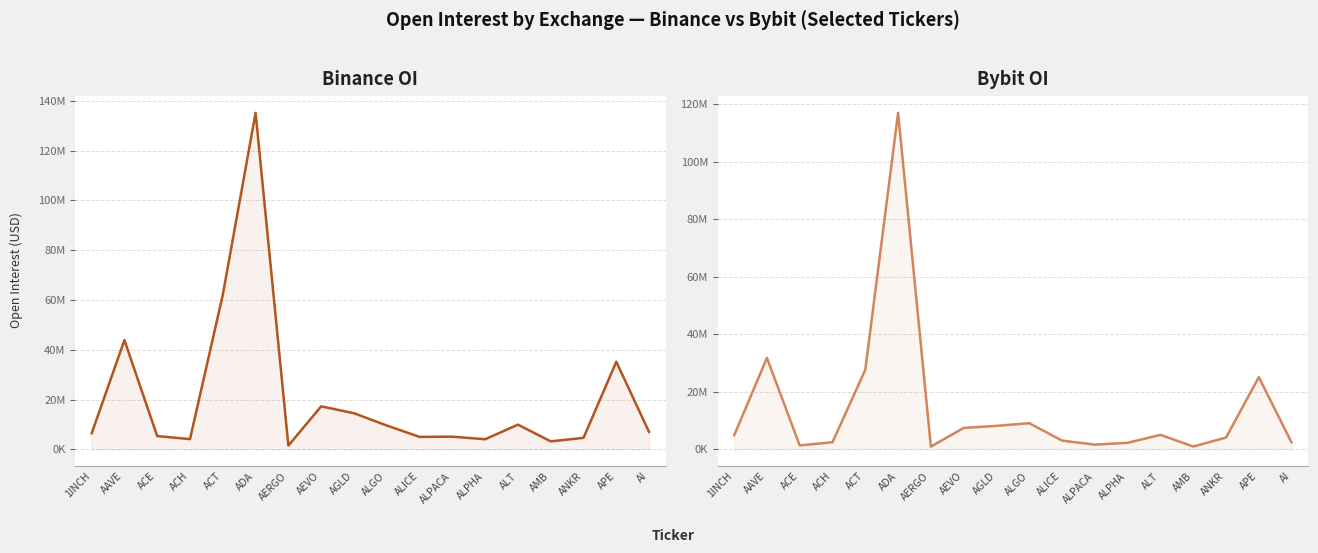

What is the label of the 12th point from the left?

ALPACA